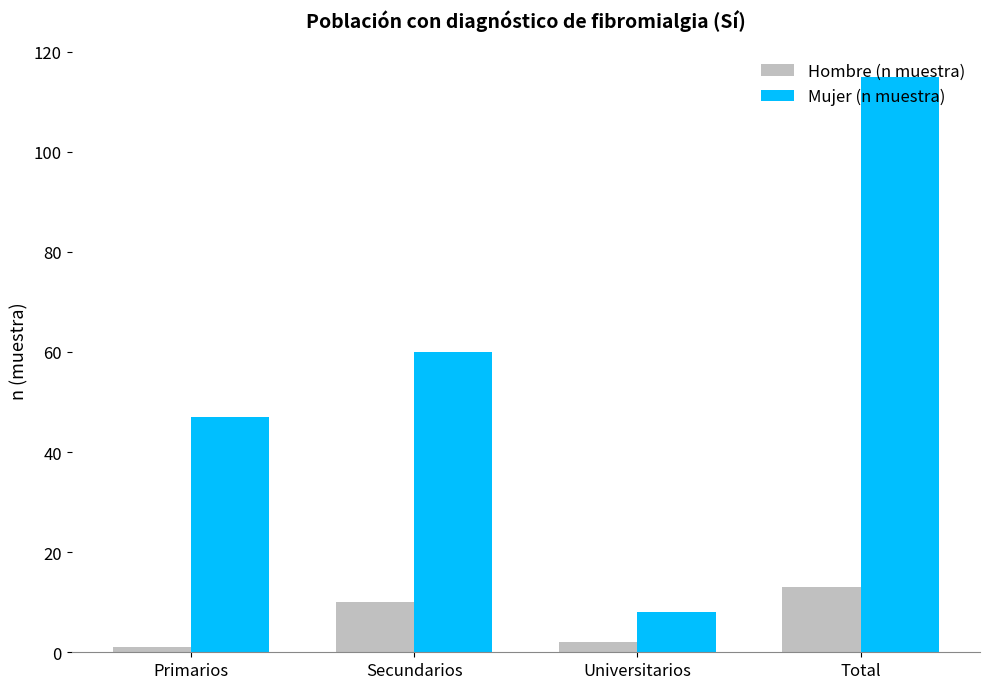

What is the maximum value shown in the chart?

115